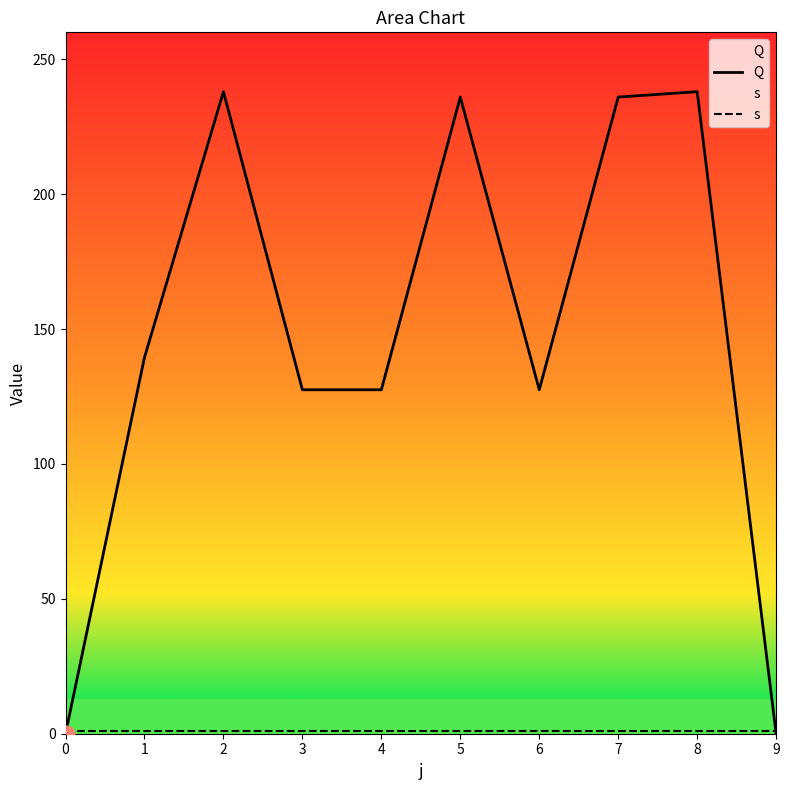

How many data points in Q are above 139?

5